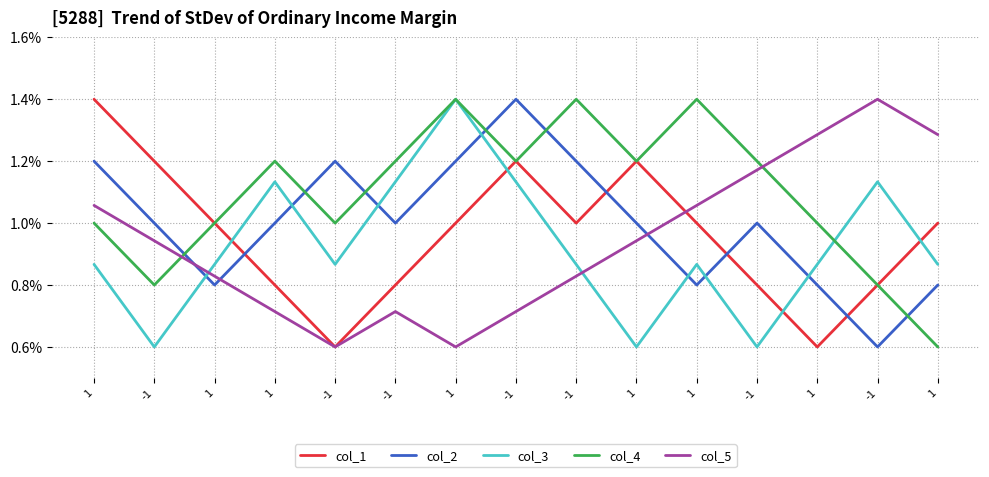

Where is the first local maximum for col_2?

-1